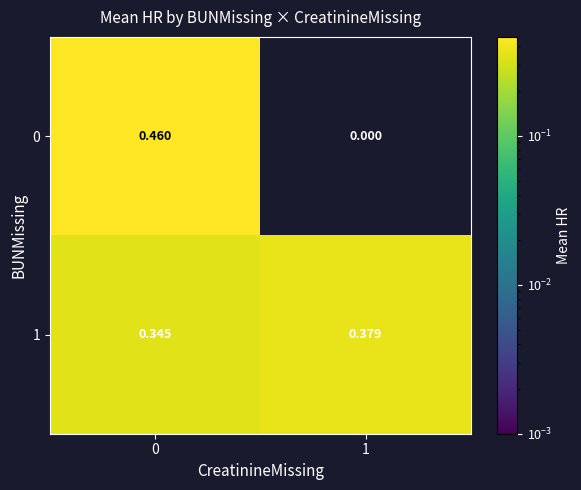

Which series changed the most between 0 and 1?

0